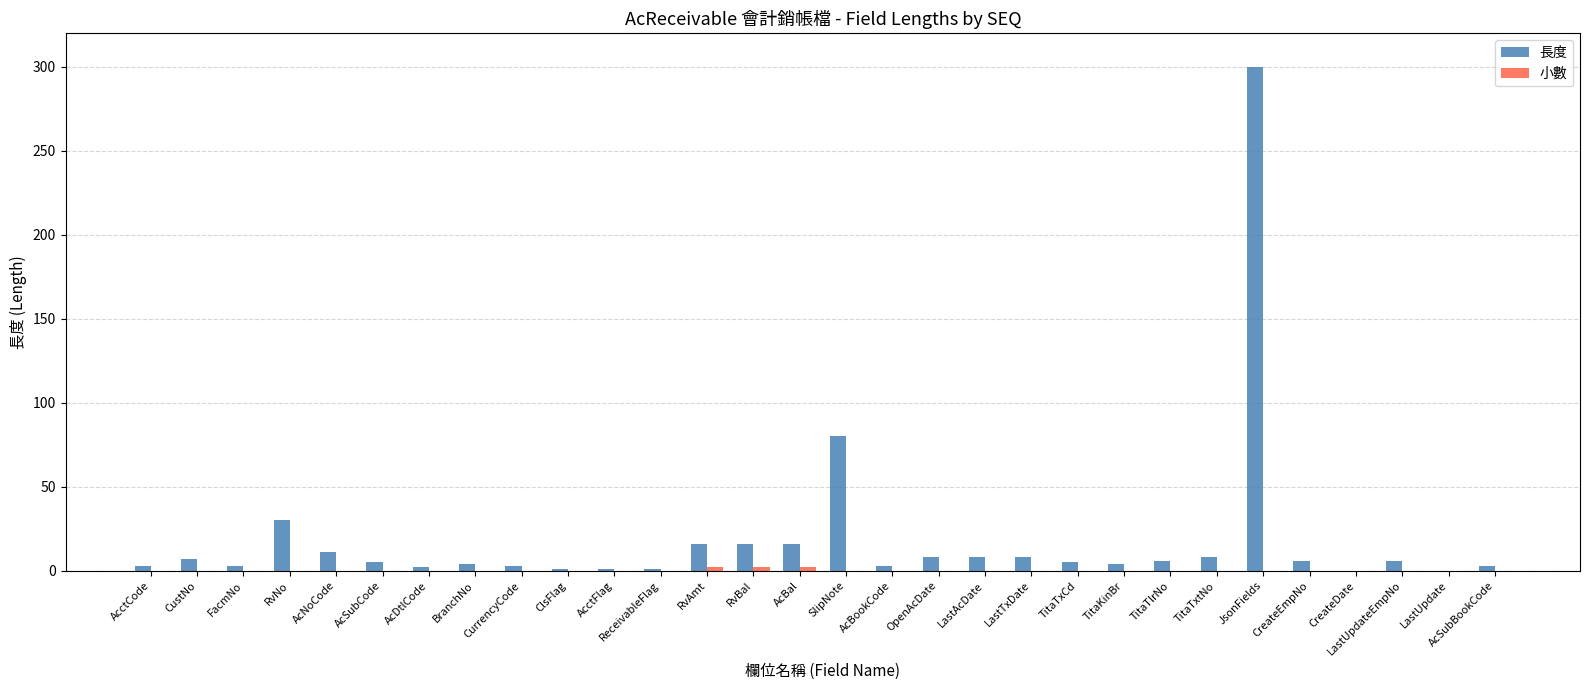

Which series has the largest total across all categories?

長度